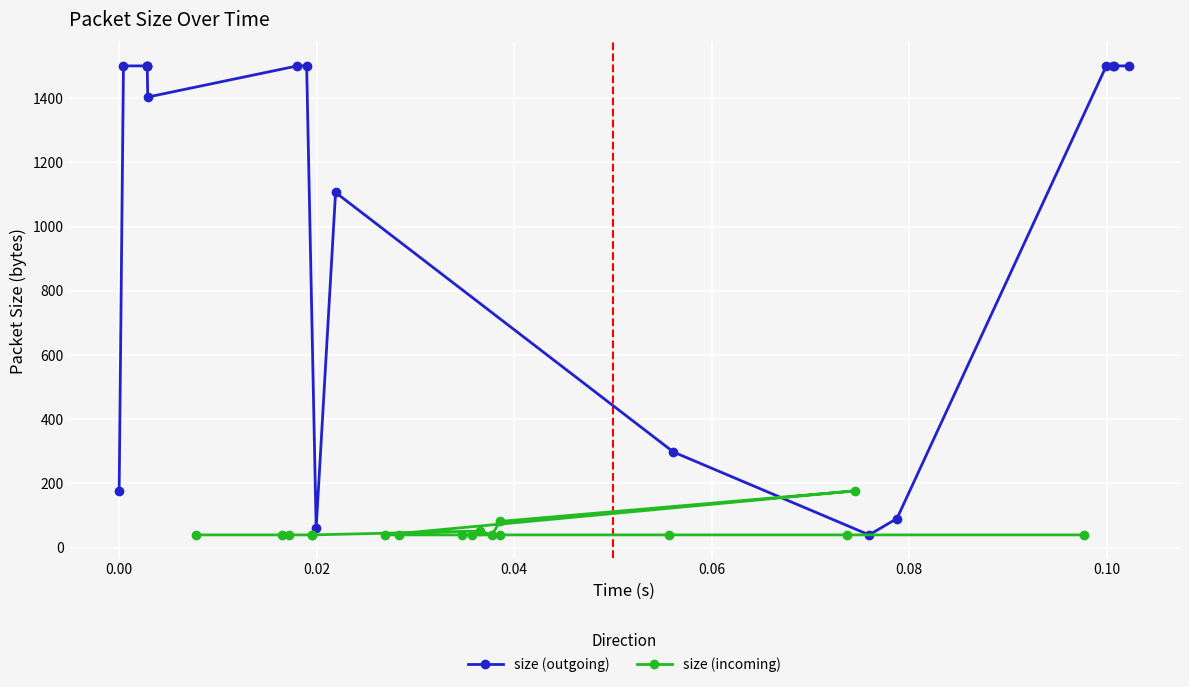

What is the value of the size (outgoing) point at the 15th from the left?

1500